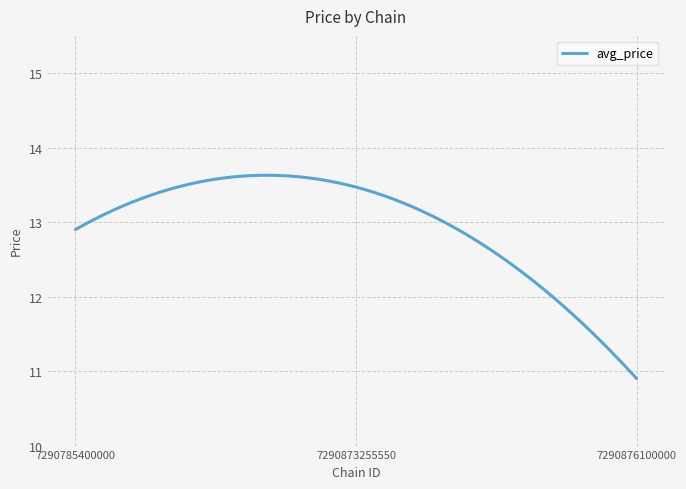

What is the difference between the maximum and second lowest values?

2.7